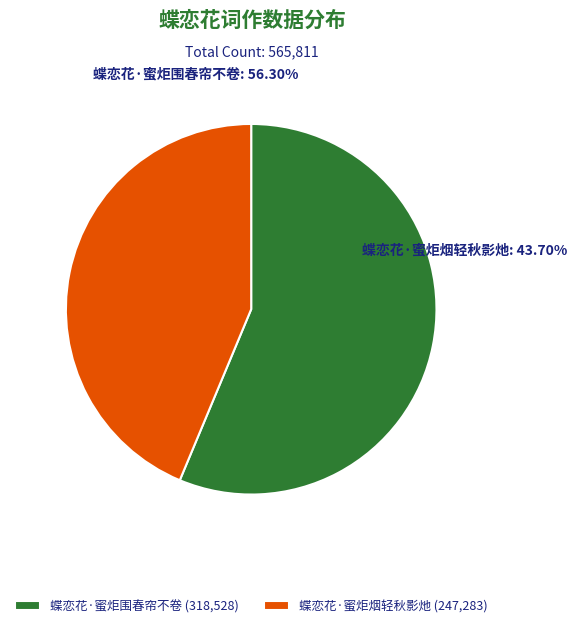

What is the total percentage of 蝶恋花·蜜炬围春帘不卷 and 蝶恋花·蜜炬烟轻秋影灺?

100.0%